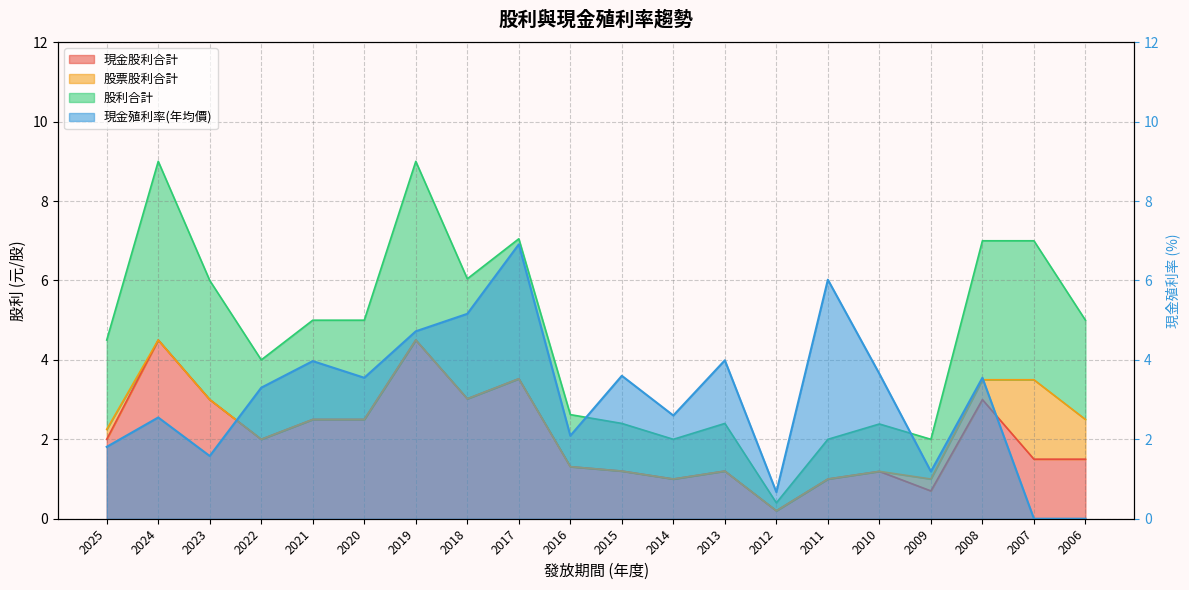

Rank the categories by 現金股利合計 value from highest to lowest.

2024, 2019, 2017, 2018, 2023, 2008, 2021, 2020, 2025, 2022, 2007, 2006, 2016, 2015, 2013, 2010, 2014, 2011, 2009, 2012